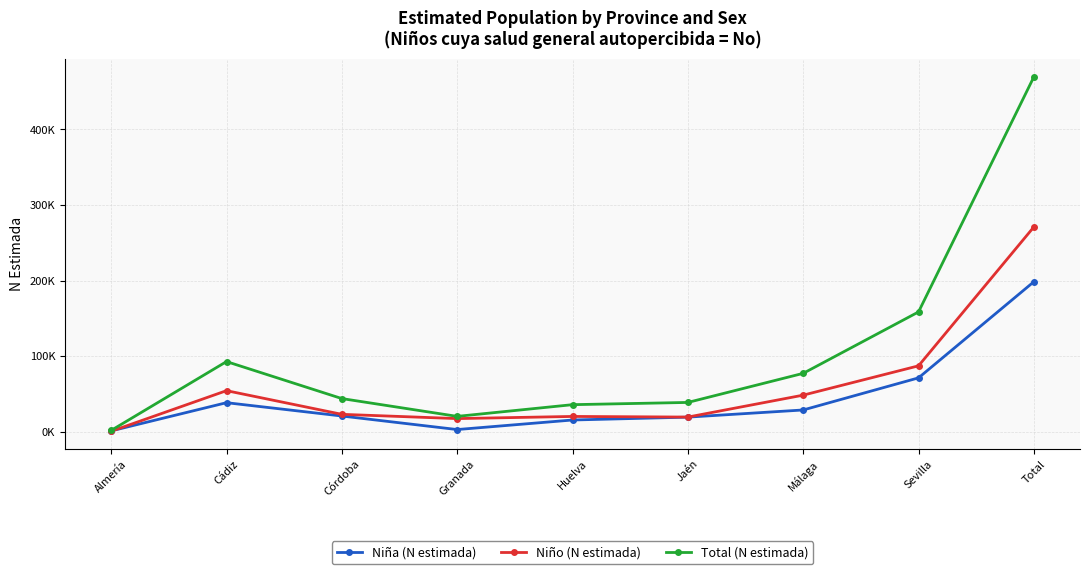

What are all the series names shown in the legend?

Niña (N estimada), Niño (N estimada), Total (N estimada)